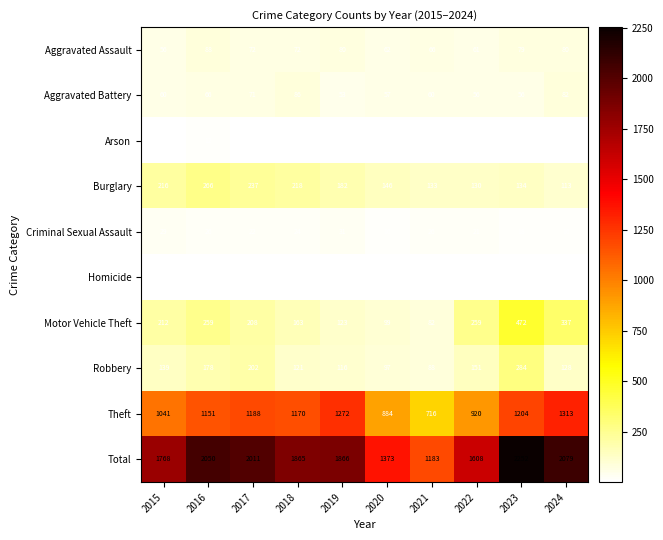

What is the spread (max minus min) of values at 2023?

2250